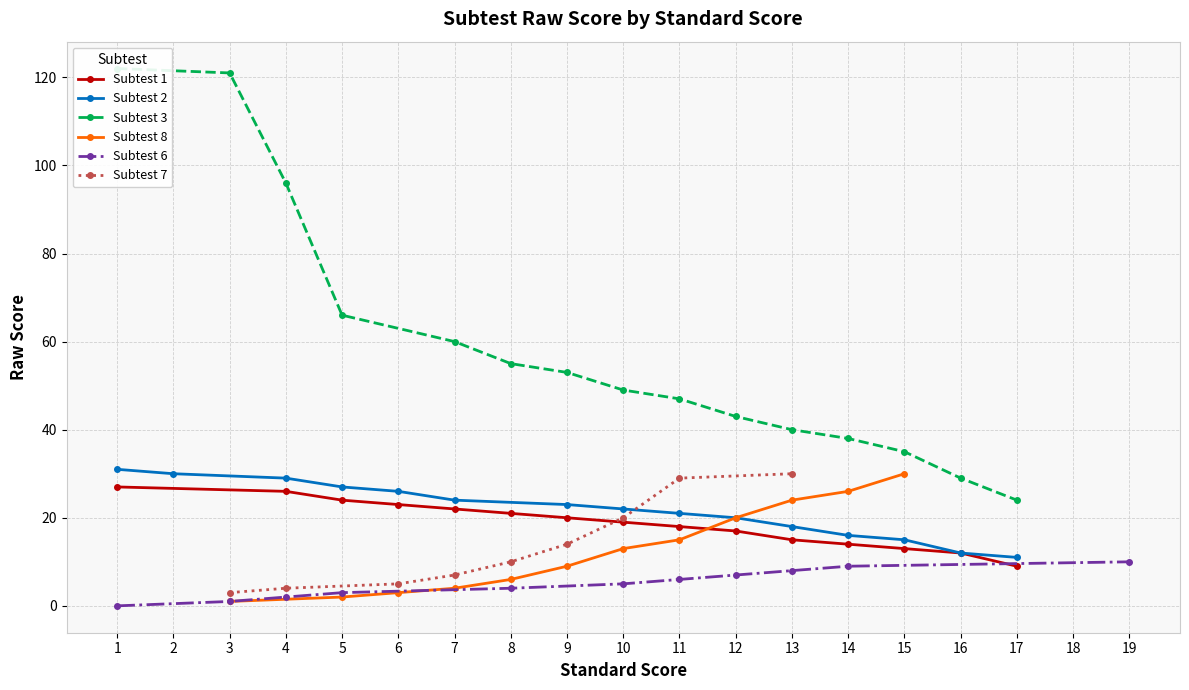

Is this an area chart (filled region under the line)?

No